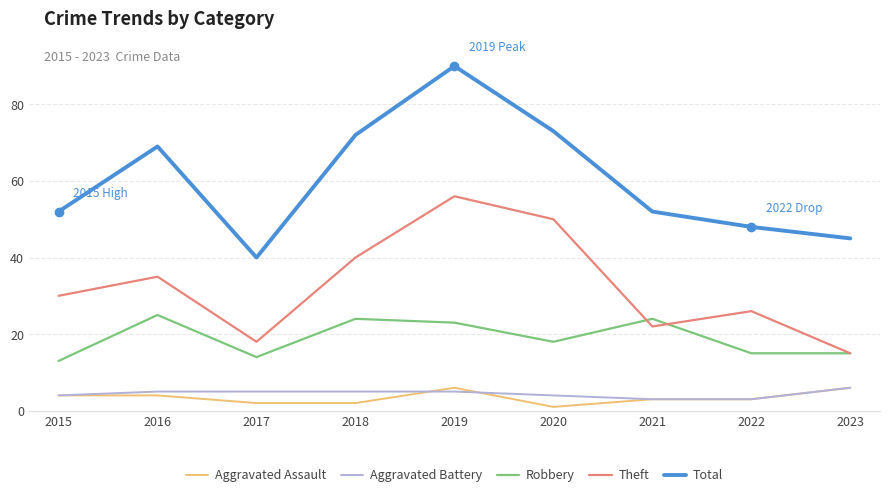

At which category does the chart reach its peak across all series?

2019